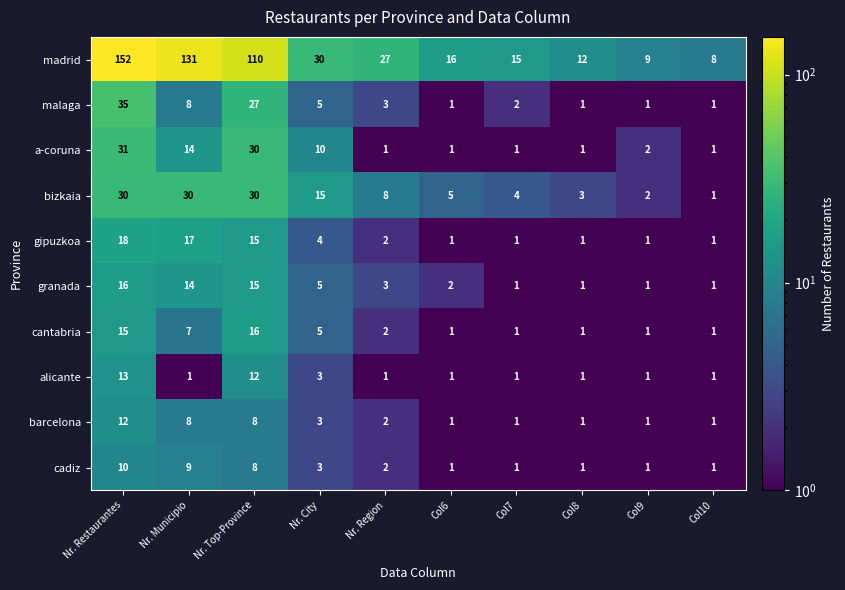

Which series changed the most between Col6 and Col9?

madrid